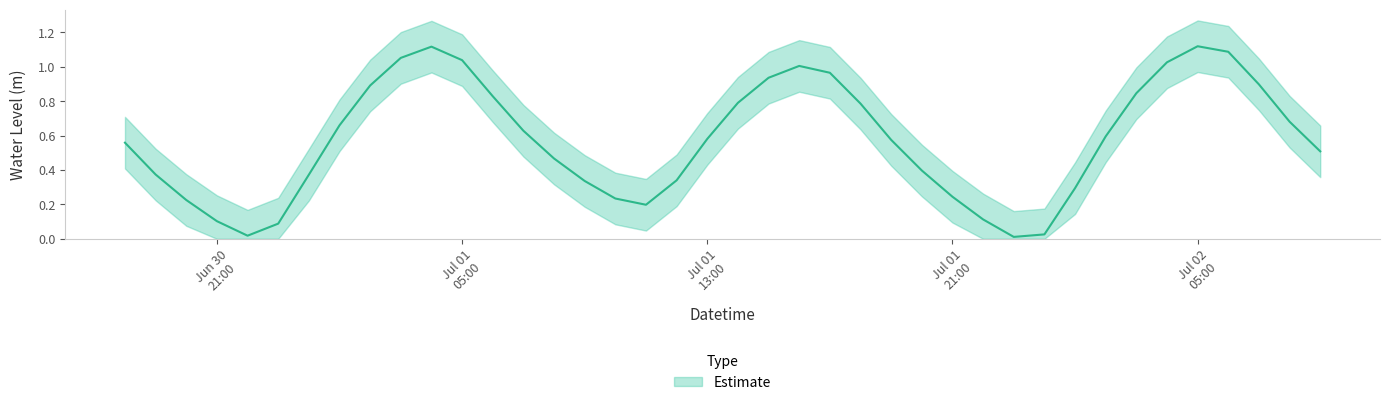

What is the sum of the values at 2024-07-02 07:00:00 and 2024-07-01 04:00:00?

2.0